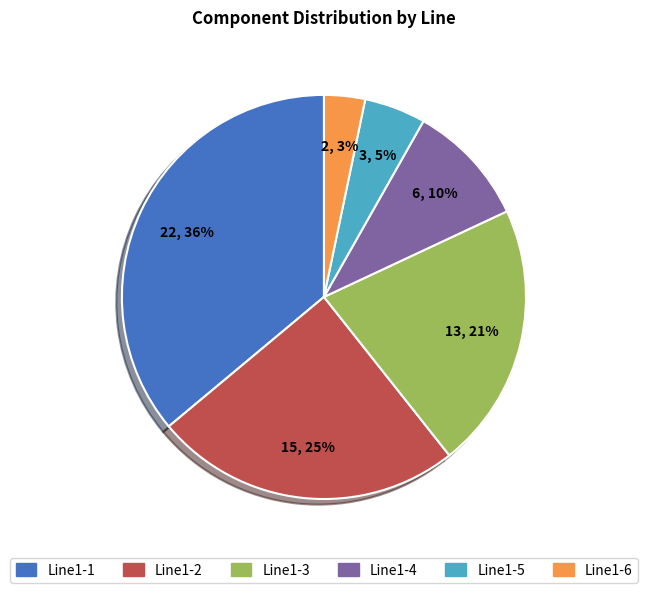

Approximately how many times larger is the value at Line1-3 compared to Line1-1?

0.6